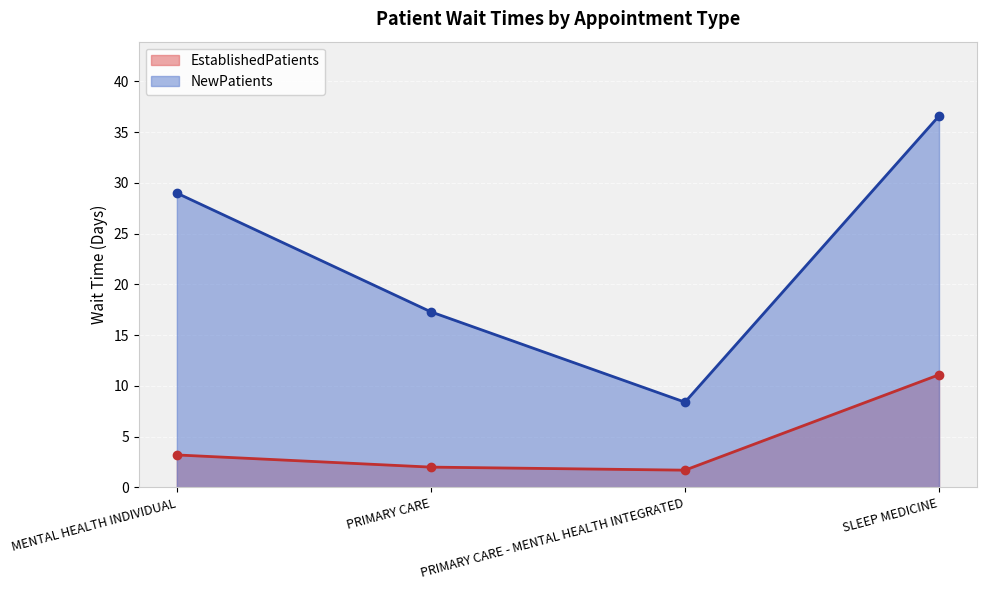

What is the spread (max minus min) of values at SLEEP MEDICINE?

25.5